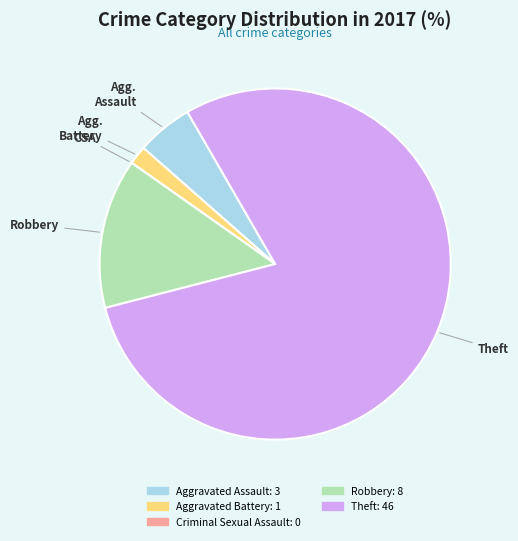

Does any single category account for the majority?

Yes